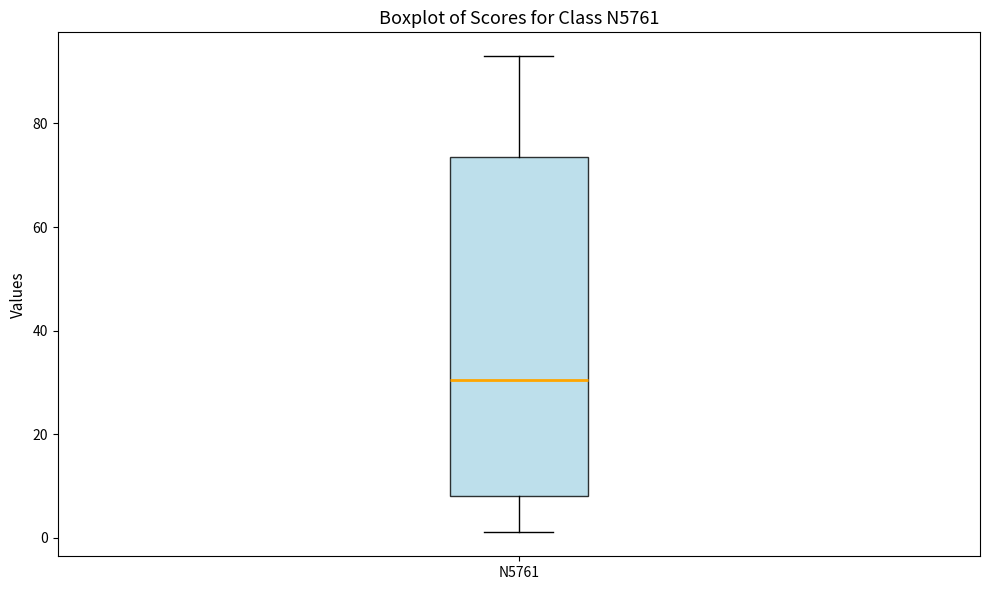

Read this box plot against the y-axis: the position of the median line, the range covered by the box, and the ends of both whiskers. The values are not printed on the chart, so give them approximately, as read against the axis.

median 30, box 8 to 74, whiskers 2 to 94